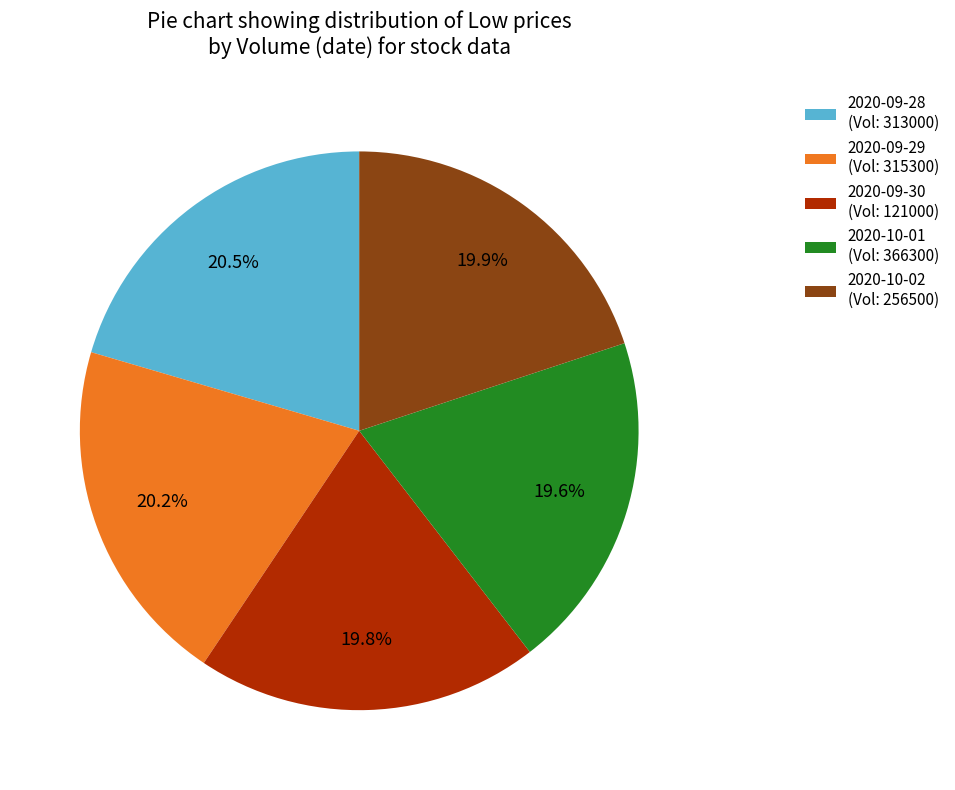

Is the sum of 2020-09-29 (Vol: 315300) and 2020-09-28 (Vol: 313000) greater than half?

No